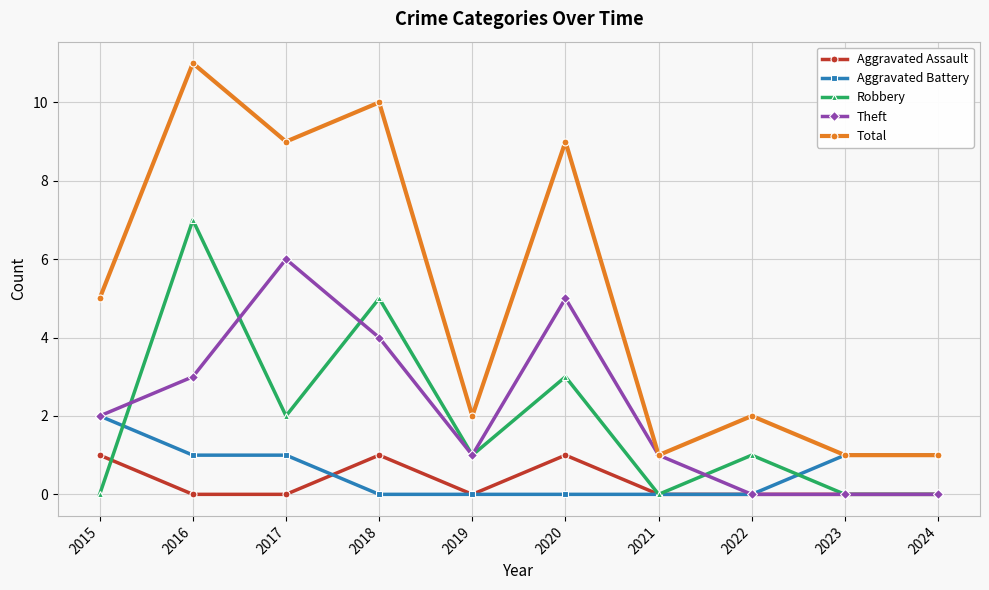

True or false: Aggravated Battery has a value of 0 at 2016.

False